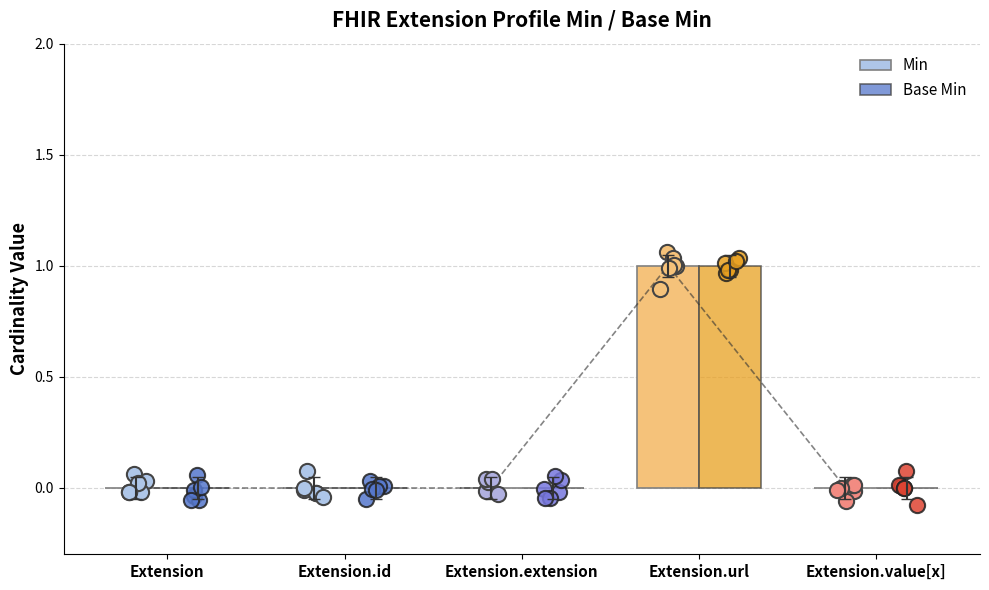

Which series has the largest total across all categories?

Min